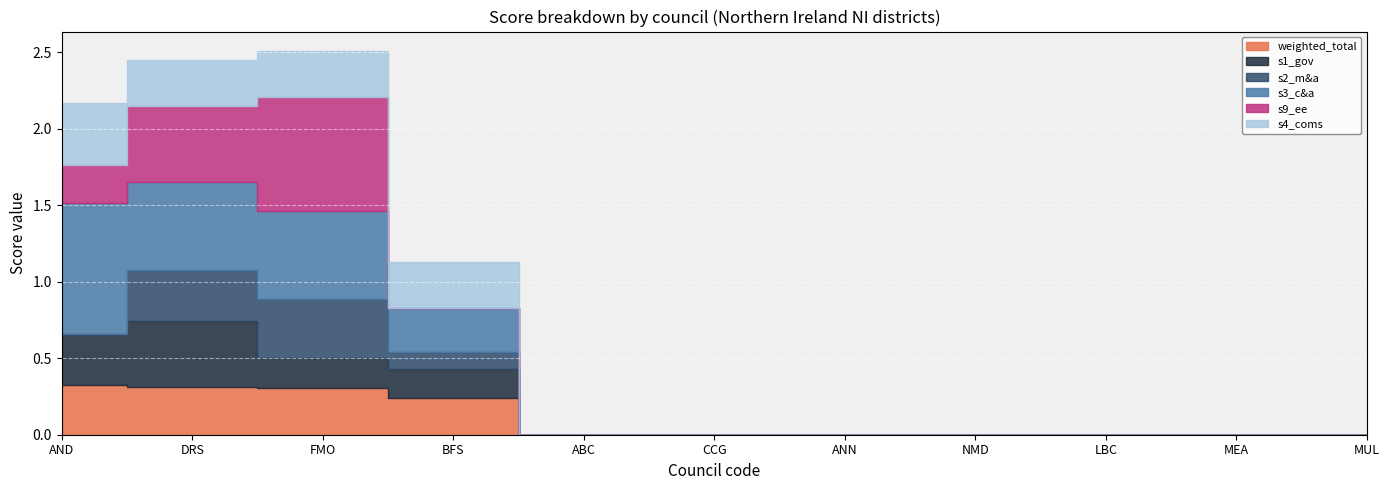

What are all the series names shown in the legend?

weighted_total, s1_gov, s2_m&a, s3_c&a, s9_ee, s4_coms